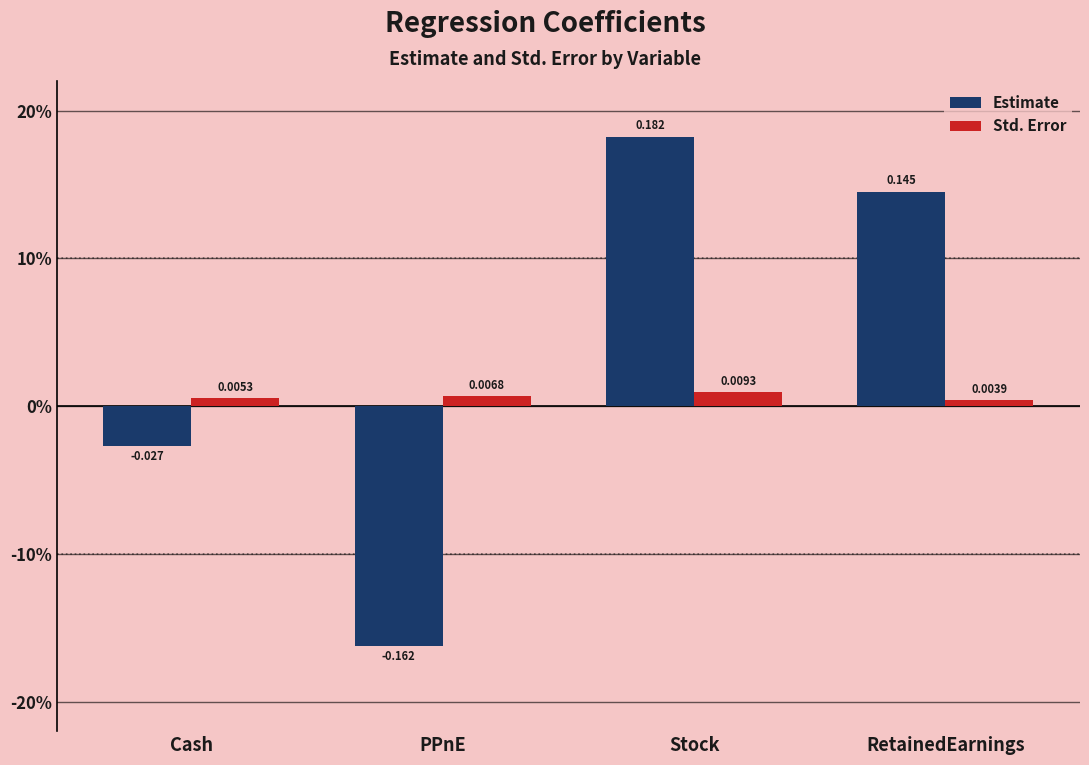

What is the label of the 1st bar from the right?

RetainedEarnings